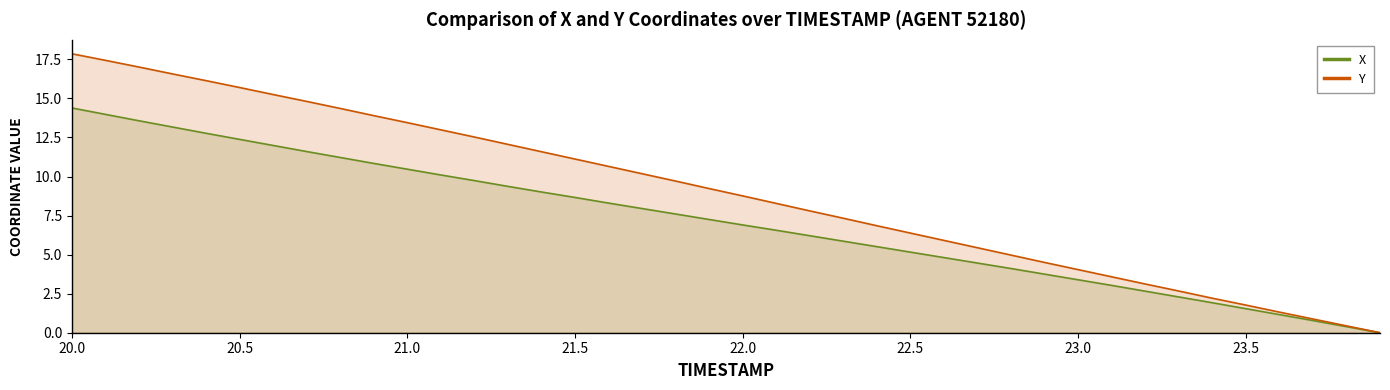

What is the maximum value for Y?

17.9